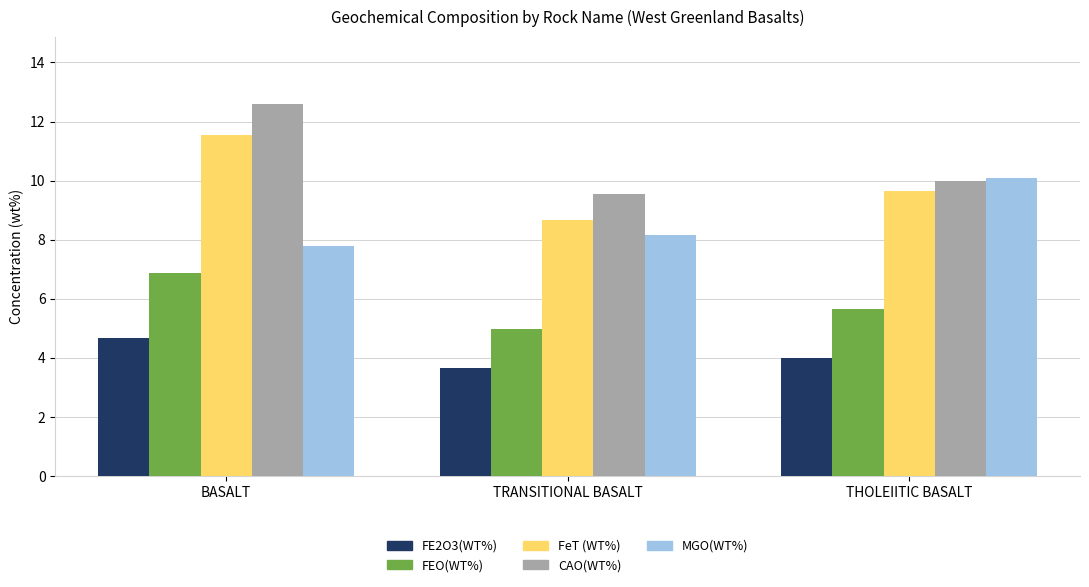

Reading left to right, extract all data points from this chart.

FE2O3(WT%): BASALT=4.7	TRANSITIONAL BASALT=3.7	THOLEIITIC BASALT=4.0
FEO(WT%): BASALT=6.9	TRANSITIONAL BASALT=5.0	THOLEIITIC BASALT=5.7
FeT (WT%): BASALT=11.5	TRANSITIONAL BASALT=8.7	THOLEIITIC BASALT=9.6
CAO(WT%): BASALT=12.6	TRANSITIONAL BASALT=9.5	THOLEIITIC BASALT=10.0
MGO(WT%): BASALT=7.8	TRANSITIONAL BASALT=8.2	THOLEIITIC BASALT=10.1